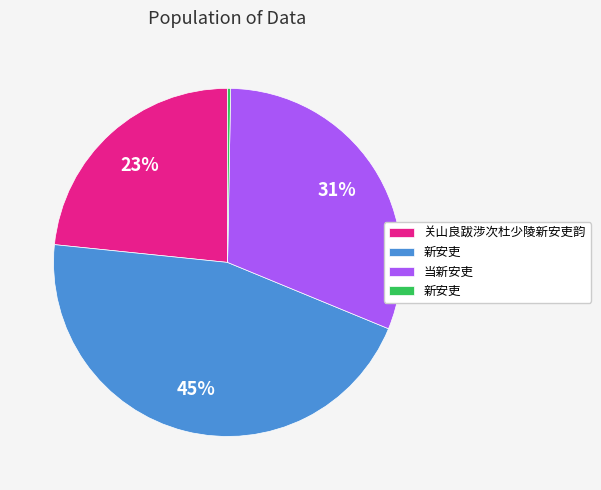

Does any single category account for the majority?

No